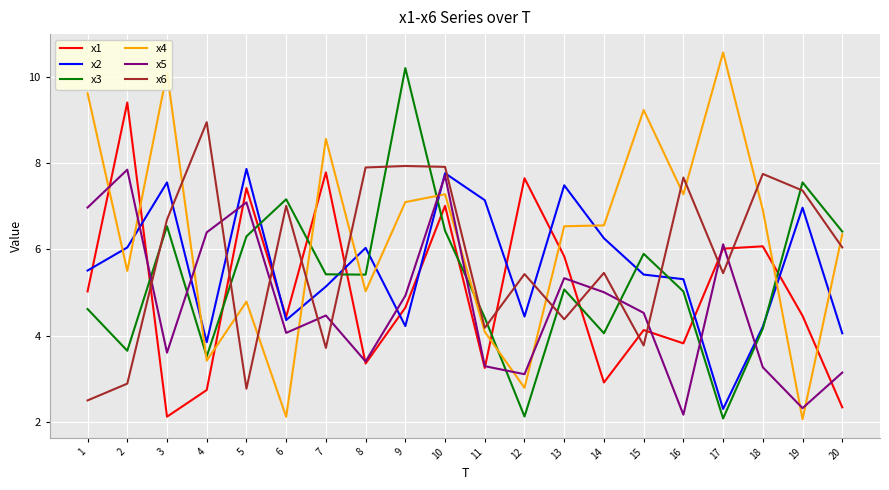

What is the difference between the x4 values at 7 and 19?

6.5